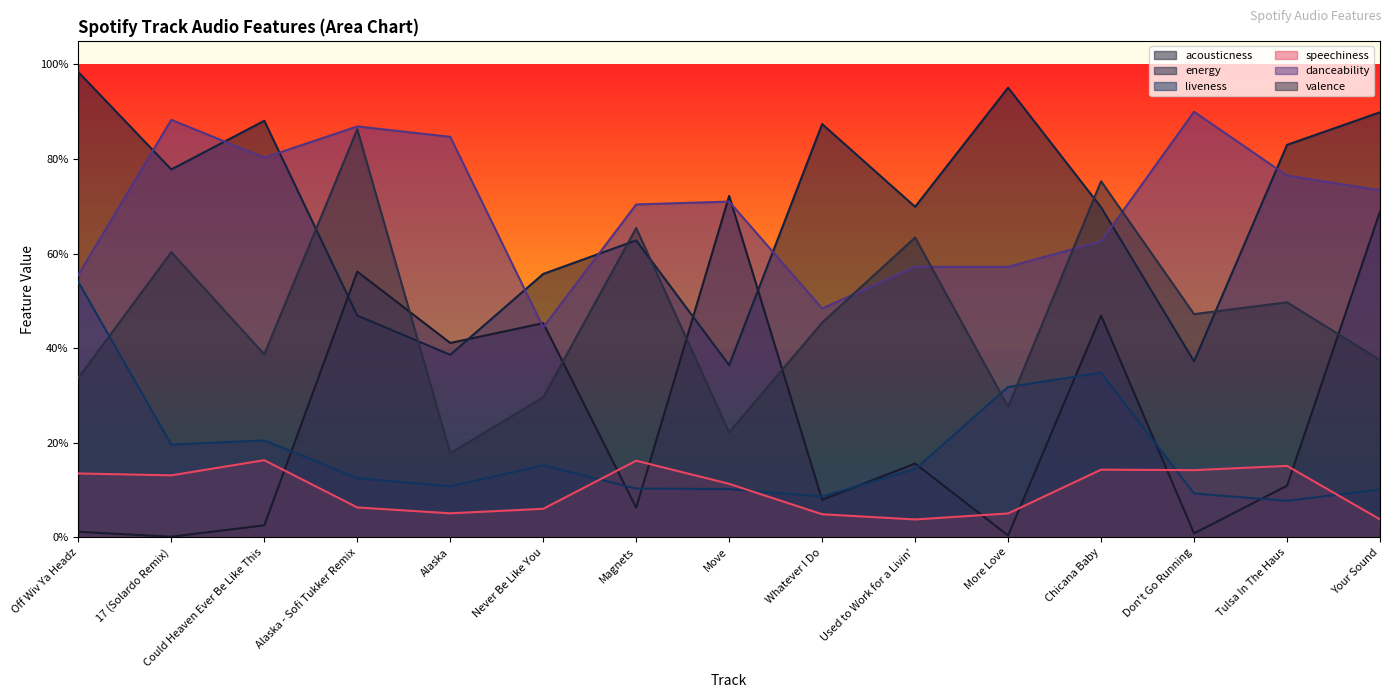

True or false: energy has a value of 1.3 at Tulsa In The Haus.

False